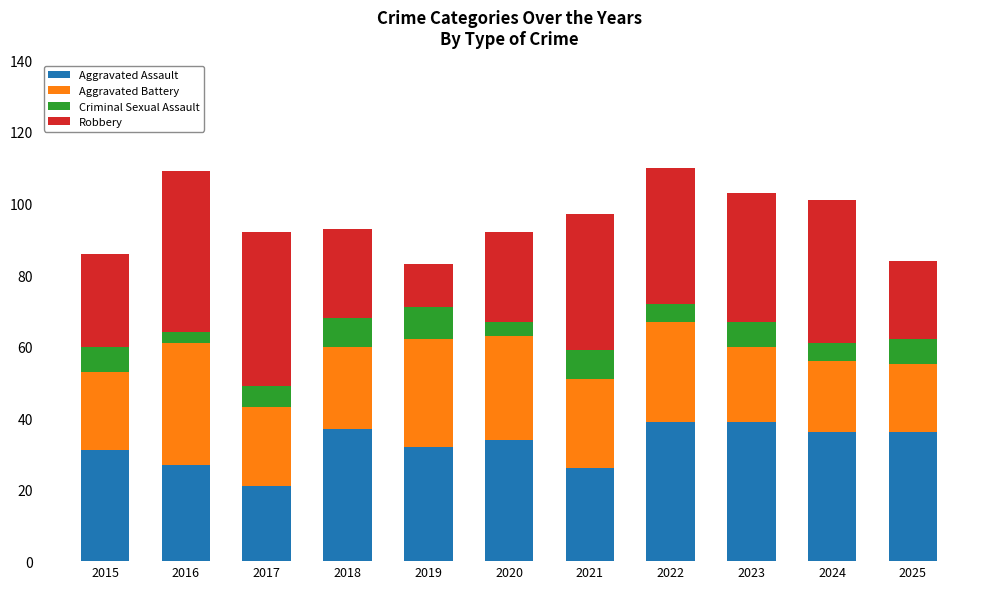

How many data points does each series have?

11